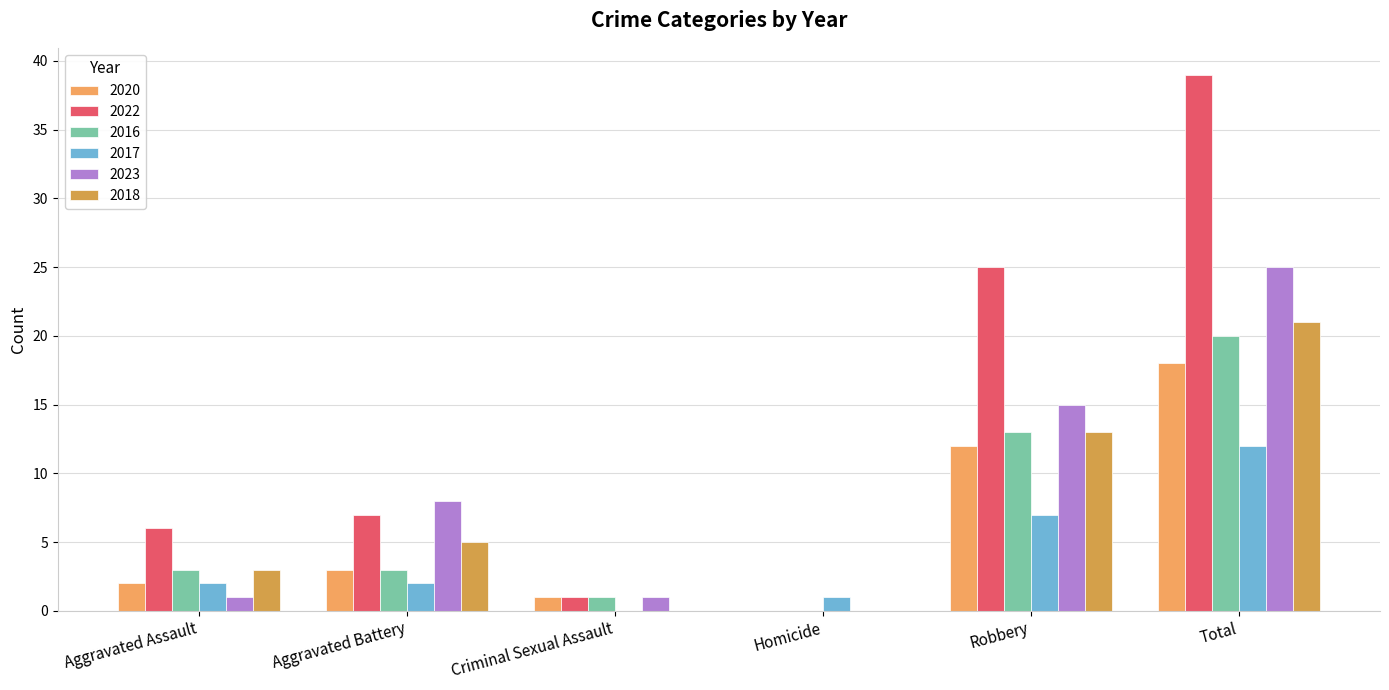

What is the average value of the 2023 series?

8